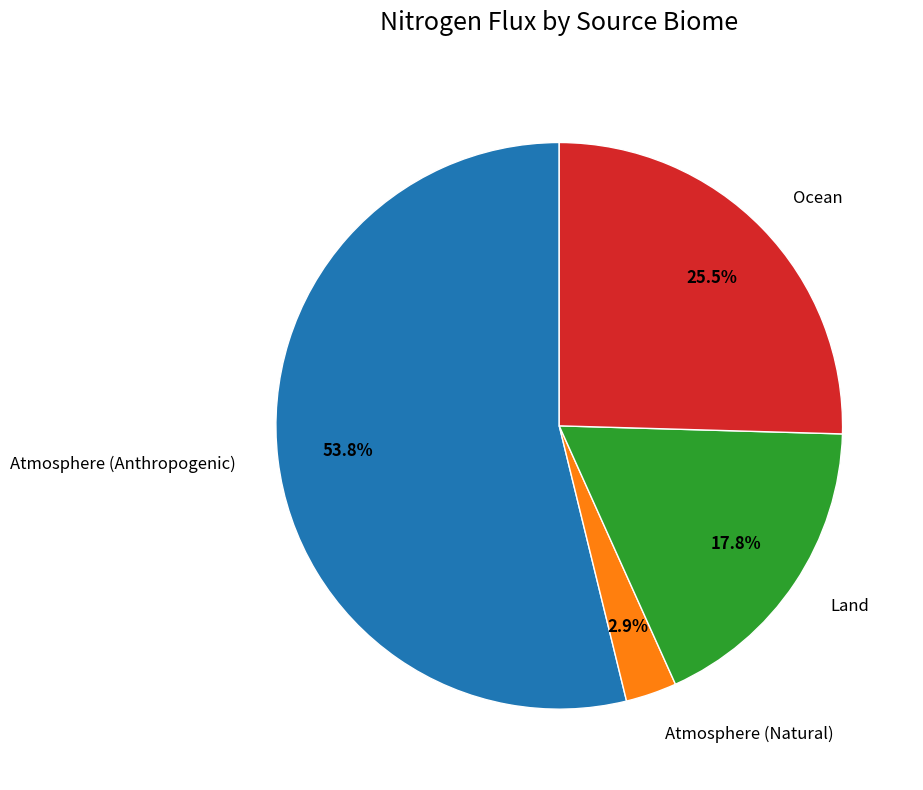

Is there any slice that represents more than half of the pie?

Yes